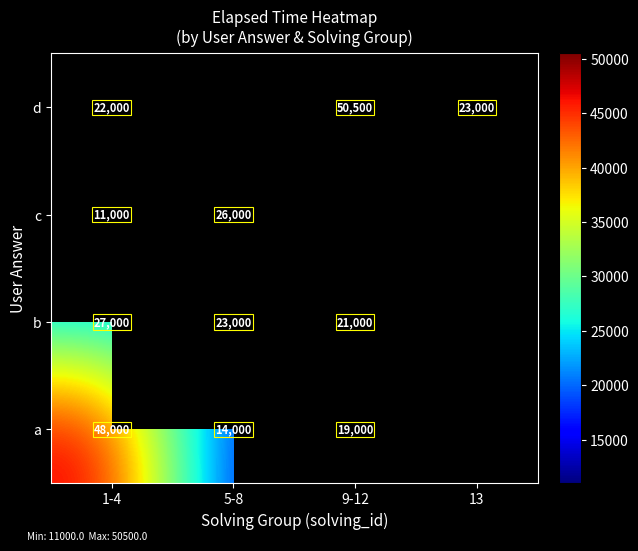

At 1-4, list the series in order from largest to smallest.

a, b, d, c